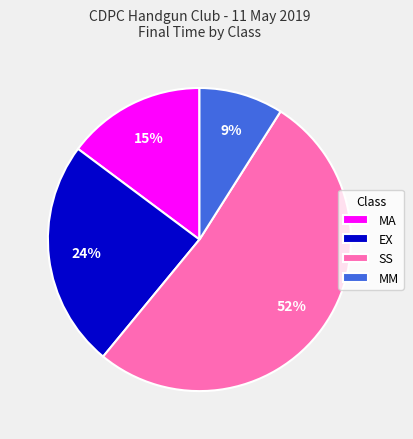

Is there any slice that represents more than half of the pie?

Yes